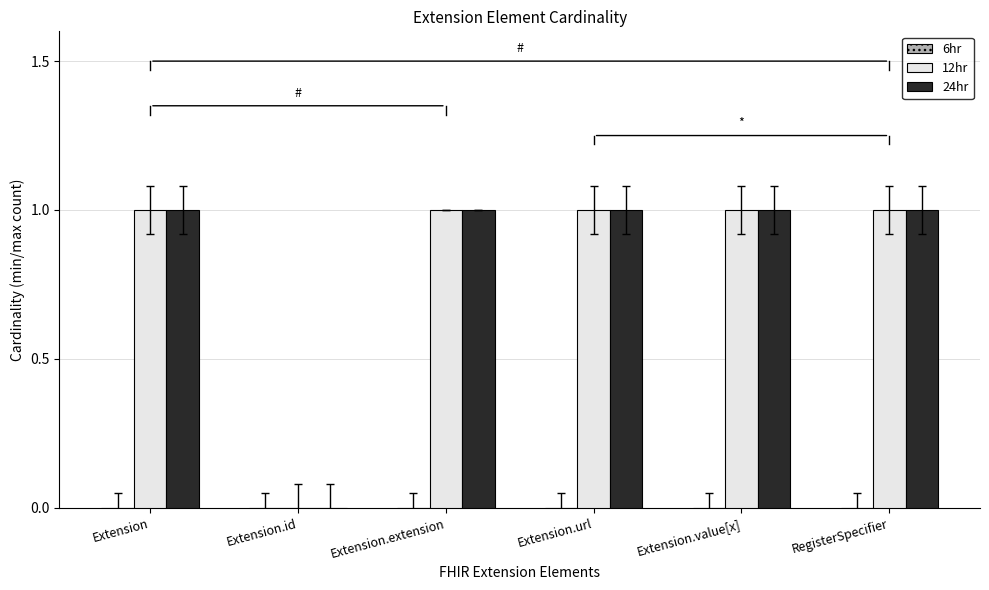

Are the bars horizontal?

No